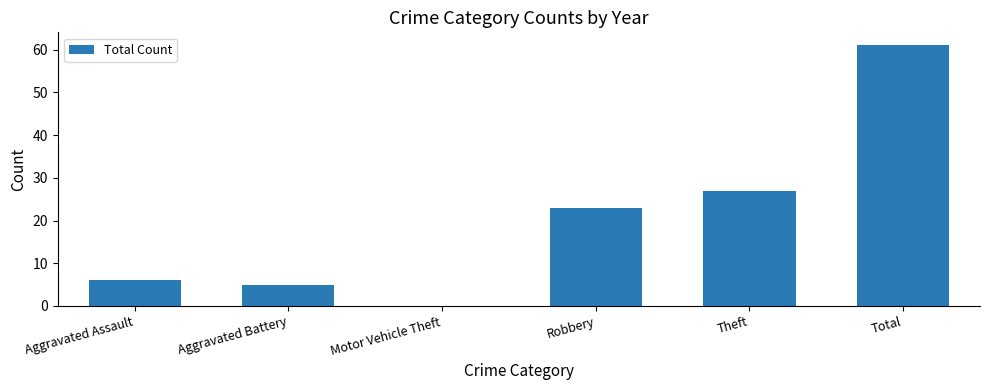

Reading left to right, what are all the values shown in this chart?

6	5	0	23	27	61